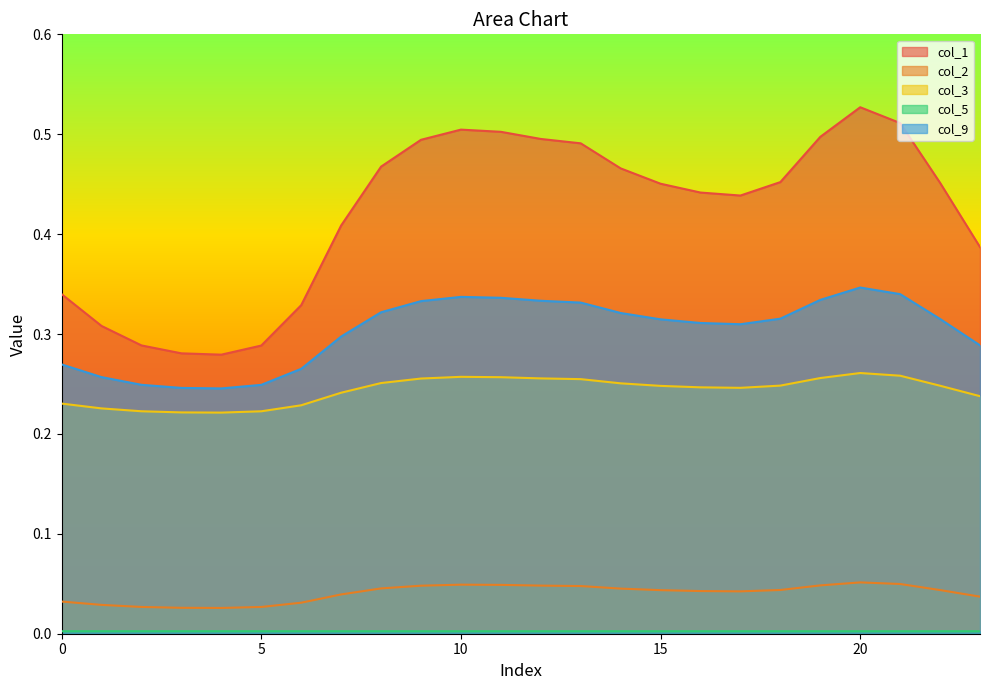

Reading left to right, list all the values displayed in this chart.

col_1: 0=0.3	1=0.3	2=0.3	3=0.3	4=0.3	5=0.3	6=0.3	7=0.4	8=0.5	9=0.5	10=0.5	11=0.5	12=0.5	13=0.5	14=0.5	15=0.5	16=0.4	17=0.4	18=0.5	19=0.5	20=0.5	21=0.5	22=0.5	23=0.4
col_2: 0=0.0	1=0.0	2=0.0	3=0.0	4=0.0	5=0.0	6=0.0	7=0.0	8=0.0	9=0.0	10=0.0	11=0.0	12=0.0	13=0.0	14=0.0	15=0.0	16=0.0	17=0.0	18=0.0	19=0.0	20=0.1	21=0.0	22=0.0	23=0.0
col_3: 0=0.2	1=0.2	2=0.2	3=0.2	4=0.2	5=0.2	6=0.2	7=0.2	8=0.3	9=0.3	10=0.3	11=0.3	12=0.3	13=0.3	14=0.3	15=0.2	16=0.2	17=0.2	18=0.2	19=0.3	20=0.3	21=0.3	22=0.2	23=0.2
col_5: 0=0.0	1=0.0	2=0.0	3=0.0	4=0.0	5=0.0	6=0.0	7=0.0	8=0.0	9=0.0	10=0.0	11=0.0	12=0.0	13=0.0	14=0.0	15=0.0	16=0.0	17=0.0	18=0.0	19=0.0	20=0.0	21=0.0	22=0.0	23=0.0
col_9: 0=0.3	1=0.3	2=0.2	3=0.2	4=0.2	5=0.2	6=0.3	7=0.3	8=0.3	9=0.3	10=0.3	11=0.3	12=0.3	13=0.3	14=0.3	15=0.3	16=0.3	17=0.3	18=0.3	19=0.3	20=0.3	21=0.3	22=0.3	23=0.3